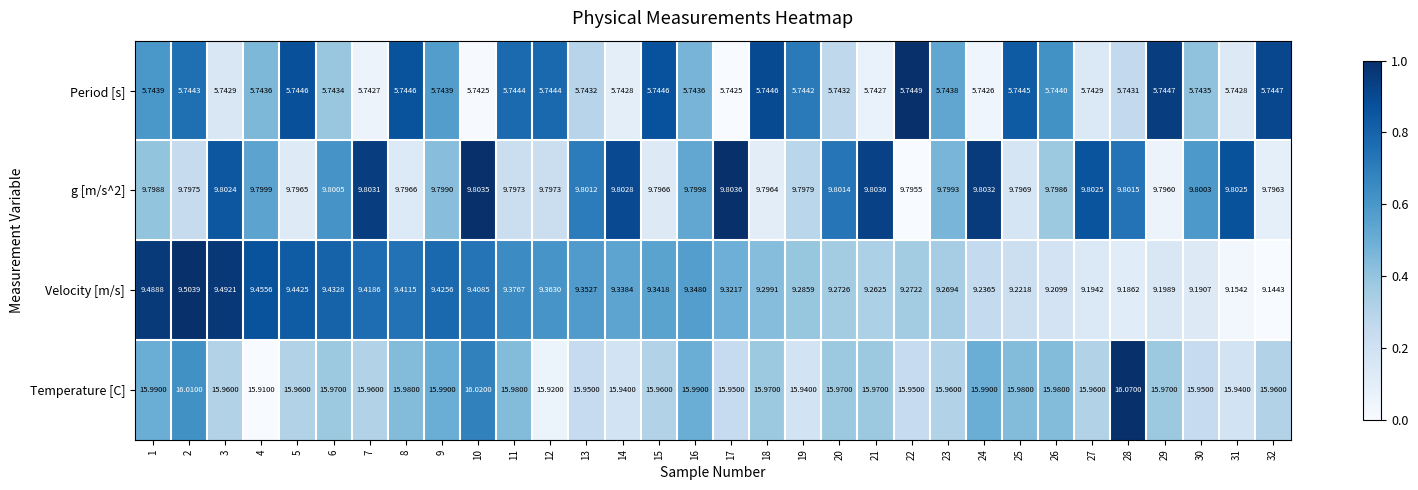

Which series has the largest total across all categories?

Temperature [C]